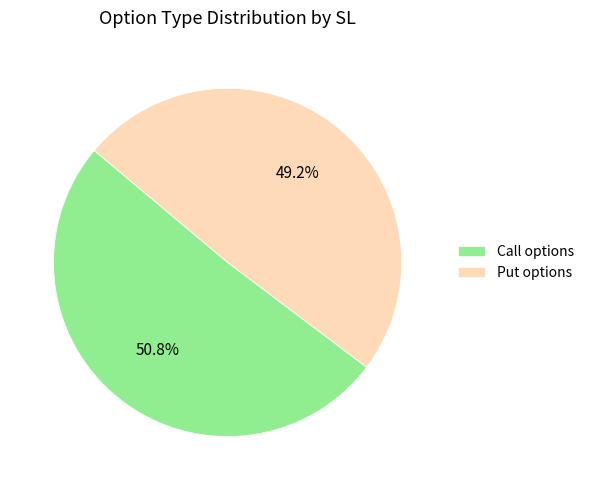

Approximately how many times larger is the value at Call options compared to Put options?

1.0